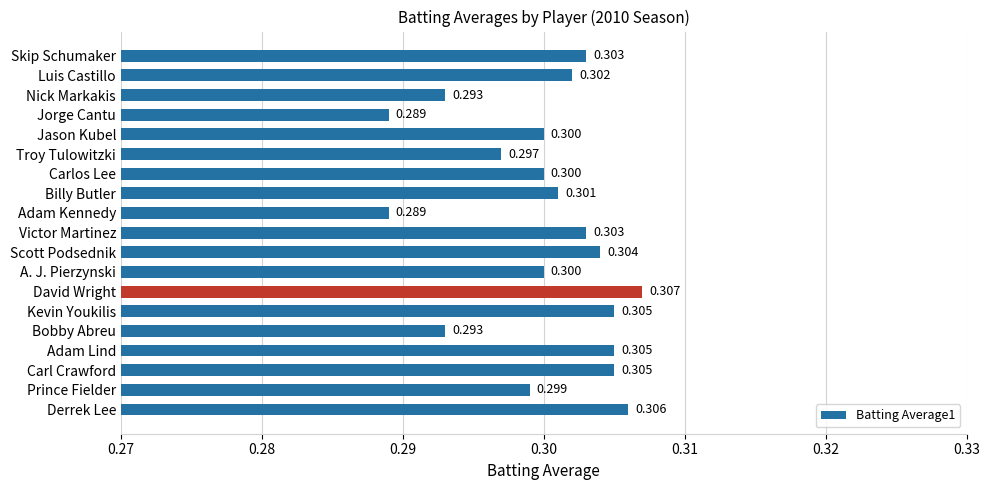

Between Adam Lind and Nick Markakis, which is larger?

Adam Lind